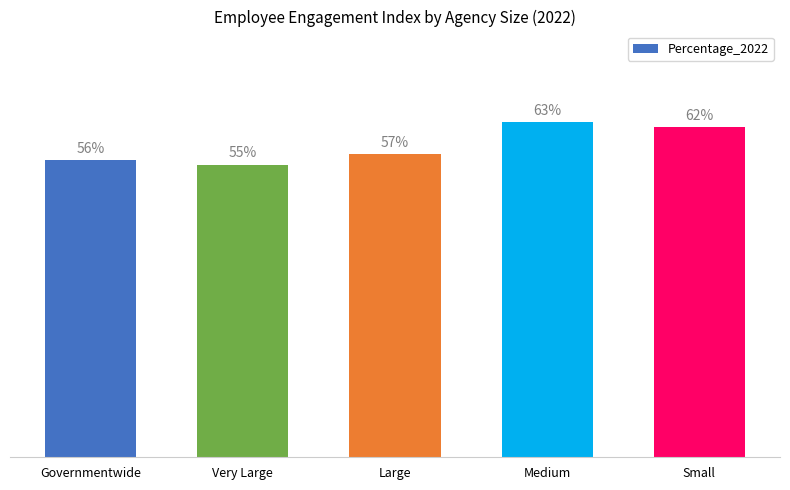

At which label is the value closest to 59?

Large